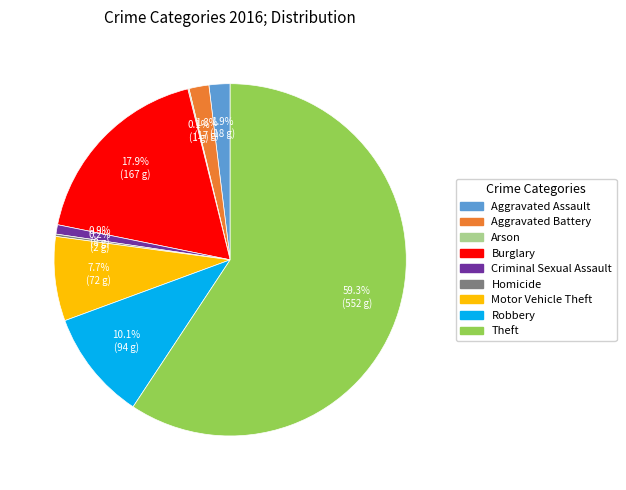

Combined, do Theft and Burglary account for over 50%?

Yes